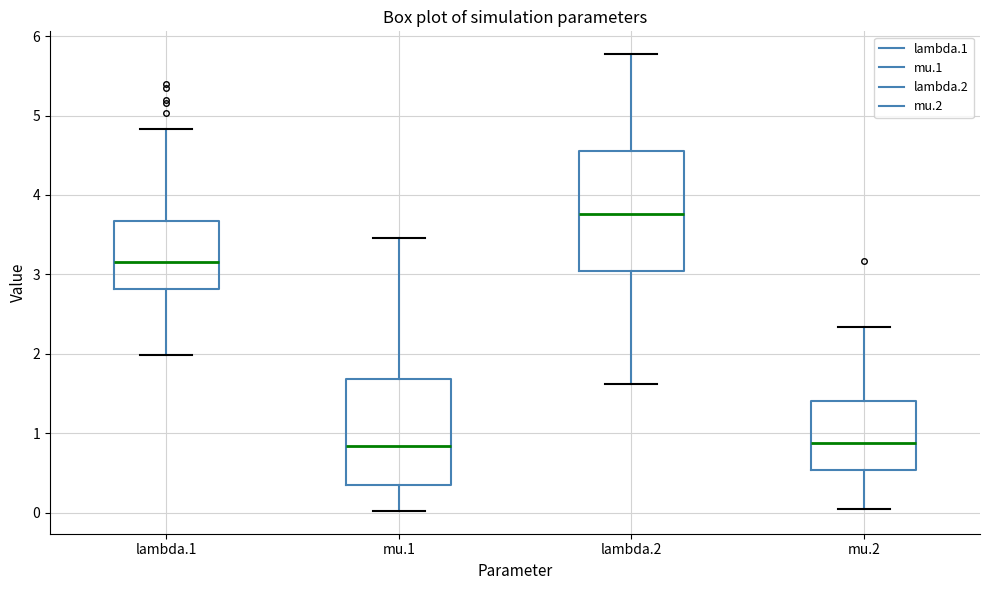

Reading left to right, read every box against the y-axis: the position of its median line, the range the box covers, and the ends of its whiskers. The values are not printed on the chart, so give them approximately, as read against the axis.

lambda.1: median 3.2, box 2.8 to 3.7, whiskers 2.0 to 4.8
mu.1: median 0.8, box 0.3 to 1.7, whiskers 0.0 to 3.5
lambda.2: median 3.8, box 3.0 to 4.5, whiskers 1.6 to 5.8
mu.2: median 0.9, box 0.5 to 1.4, whiskers 0.0 to 2.3